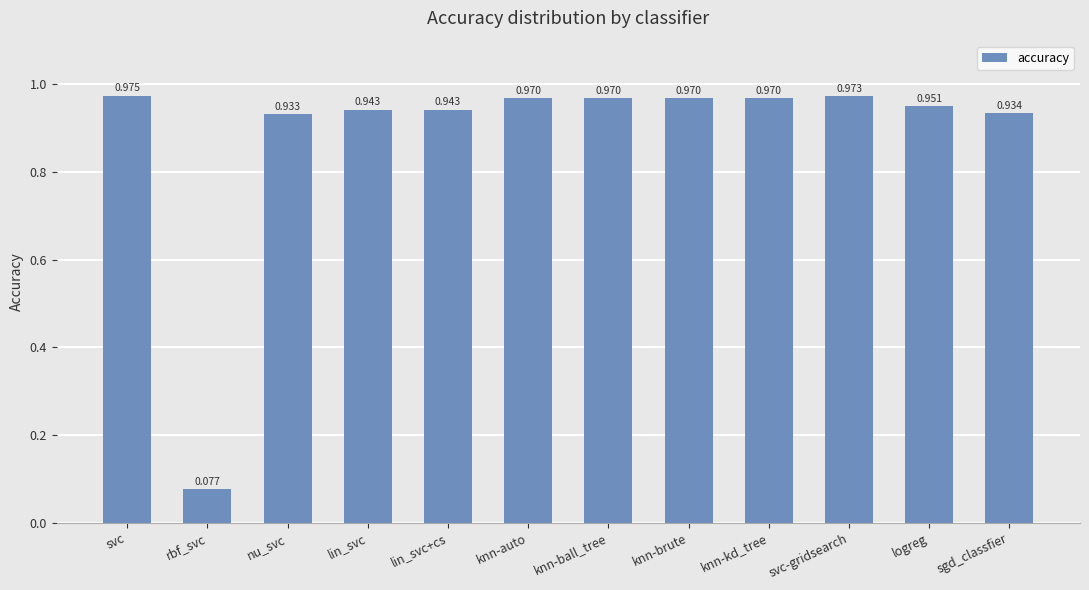

At which category does the chart reach its peak across all series?

svc